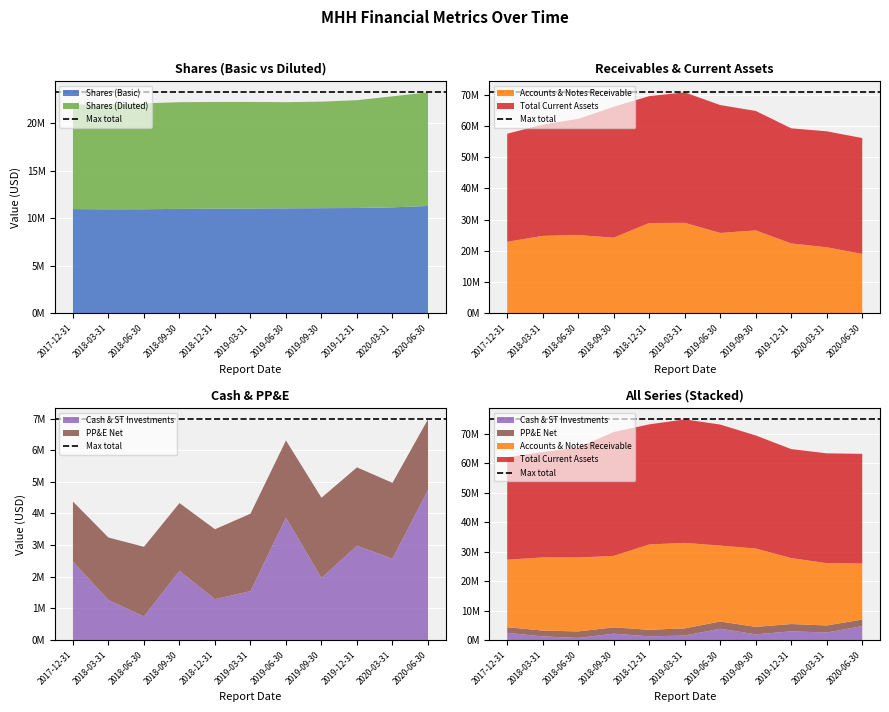

Reading left to right, extract all data points from this chart.

Shares (Basic): 2017-12-31=10942000	2018-03-31=10922000	2018-06-30=10926000	2018-09-30=10966000	2018-12-31=10986000	2019-03-31=10998000	2019-06-30=11022000	2019-09-30=11039000	2019-12-31=11057000	2020-03-31=11127000	2020-06-30=11271000
Shares (Diluted): 2017-12-31=10988000	2018-03-31=11058000	2018-06-30=11142000	2018-09-30=11217000	2018-12-31=11227000	2019-03-31=11218000	2019-06-30=11164000	2019-09-30=11205000	2019-12-31=11341000	2020-03-31=11675000	2020-06-30=11948000
Cash & ST Investments: 2017-12-31=2478000	2018-03-31=1267000	2018-06-30=747000	2018-09-30=2188000	2018-12-31=1294000	2019-03-31=1548000	2019-06-30=3869000	2019-09-30=1963000	2019-12-31=2981000	2020-03-31=2575000	2020-06-30=4743000
Accounts & Notes Receivable: 2017-12-31=22876000	2018-03-31=24784000	2018-06-30=25045000	2018-09-30=24212000	2018-12-31=28913000	2019-03-31=28960000	2019-06-30=25730000	2019-09-30=26537000	2019-12-31=22345000	2020-03-31=21117000	2020-06-30=18978000
Total Current Assets: 2017-12-31=34673000	2018-03-31=35696000	2018-06-30=37283000	2018-09-30=41970000	2018-12-31=40695000	2019-03-31=41850000	2019-06-30=41009000	2019-09-30=38315000	2019-12-31=36930000	2020-03-31=37207000	2020-06-30=37175000
PP&E Net: 2017-12-31=1899000	2018-03-31=1974000	2018-06-30=2202000	2018-09-30=2141000	2018-12-31=2208000	2019-03-31=2445000	2019-06-30=2438000	2019-09-30=2534000	2019-12-31=2476000	2020-03-31=2393000	2020-06-30=2230000